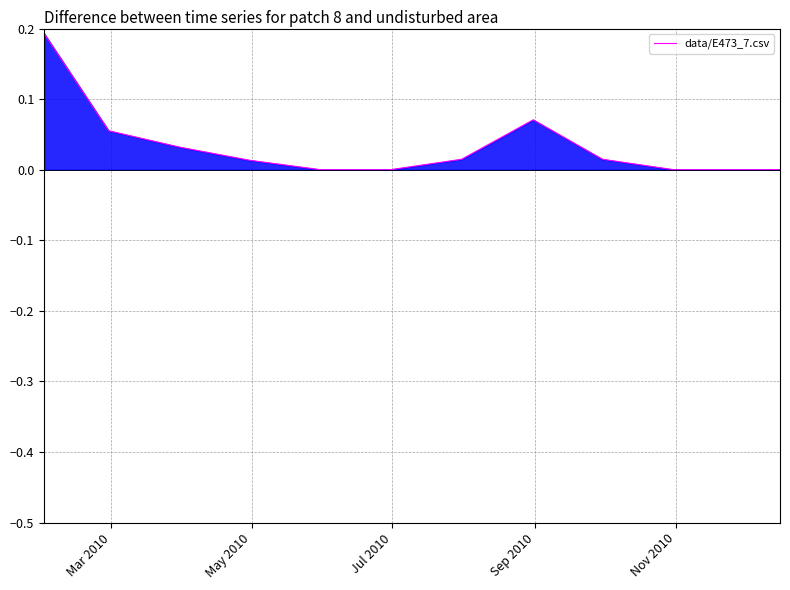

The chart shows a value of 0.0 at 7. True or false?

False